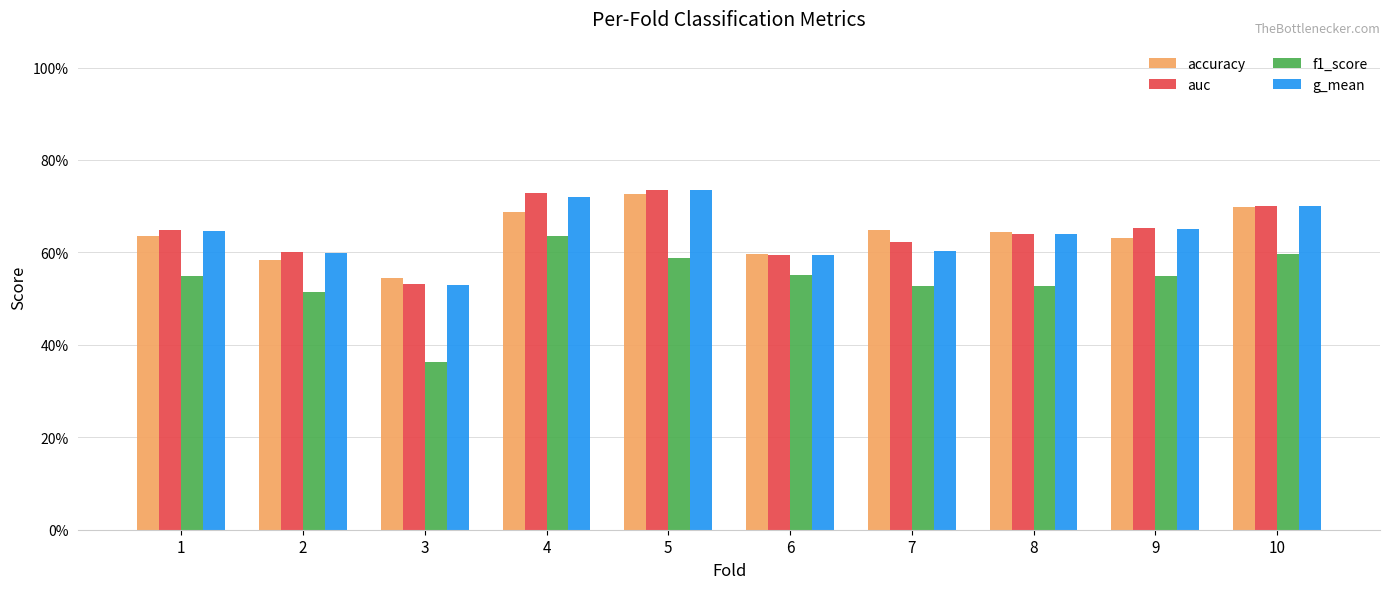

Which series changed the most between 2 and 5?

accuracy